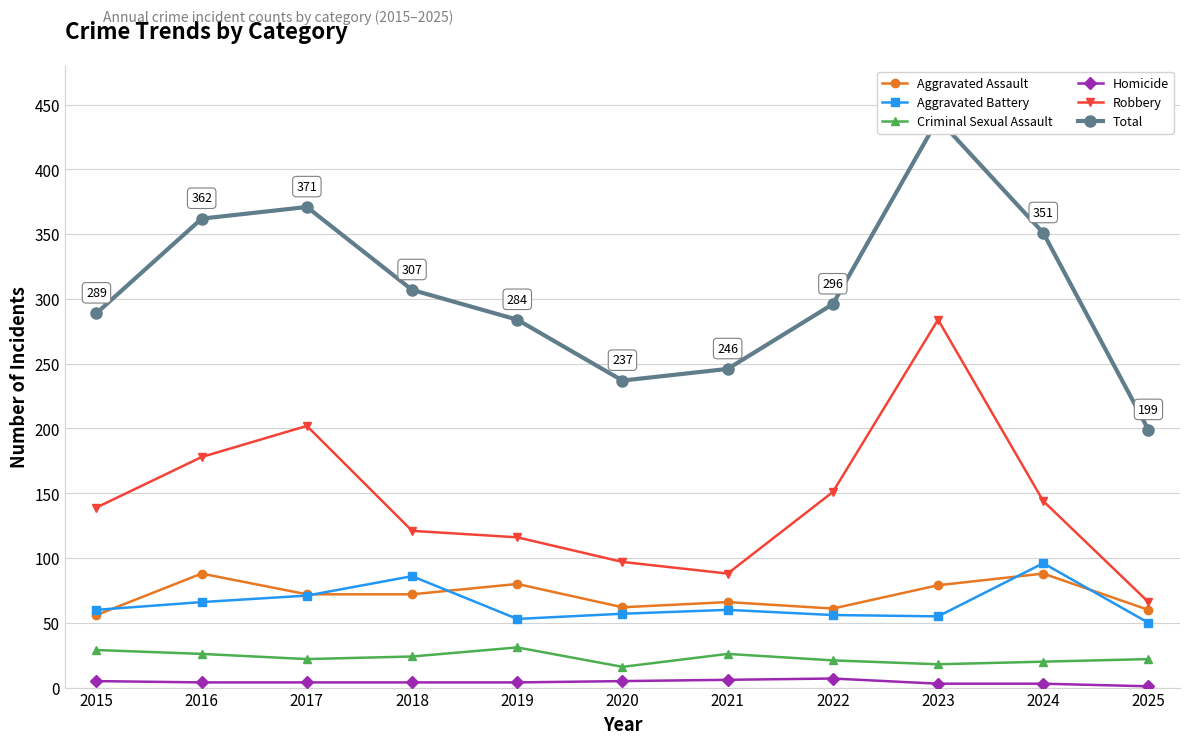

Is the value of Total at 2015 greater than the value of Aggravated Battery at 2022?

Yes